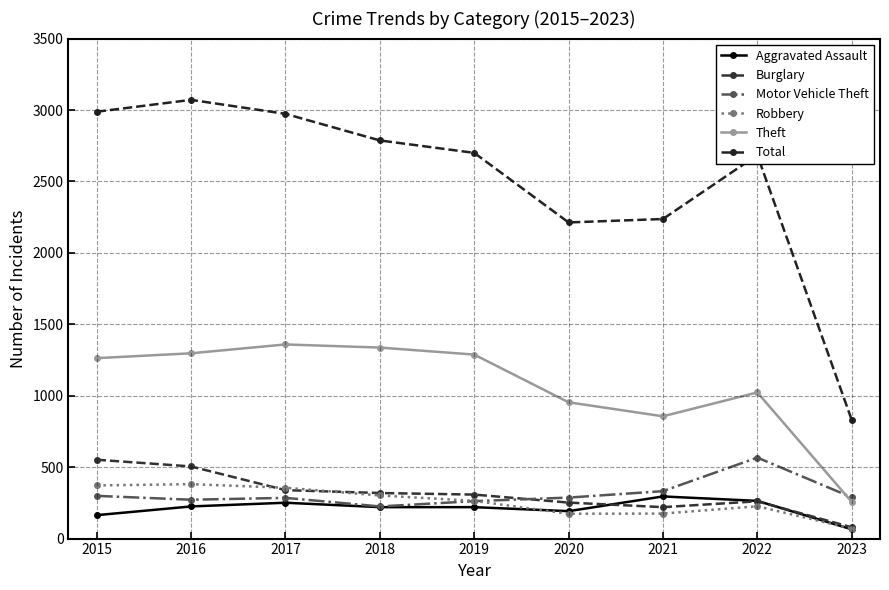

The Theft series shows 1263 at 2015. True or false?

True